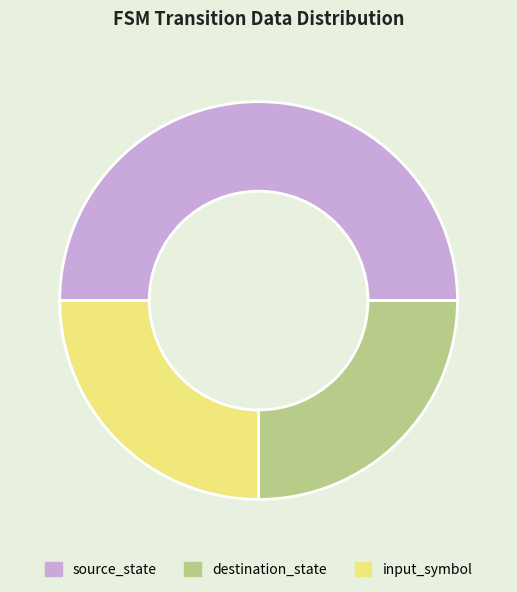

The destination_state slice represents 25% of the pie. True or false?

True